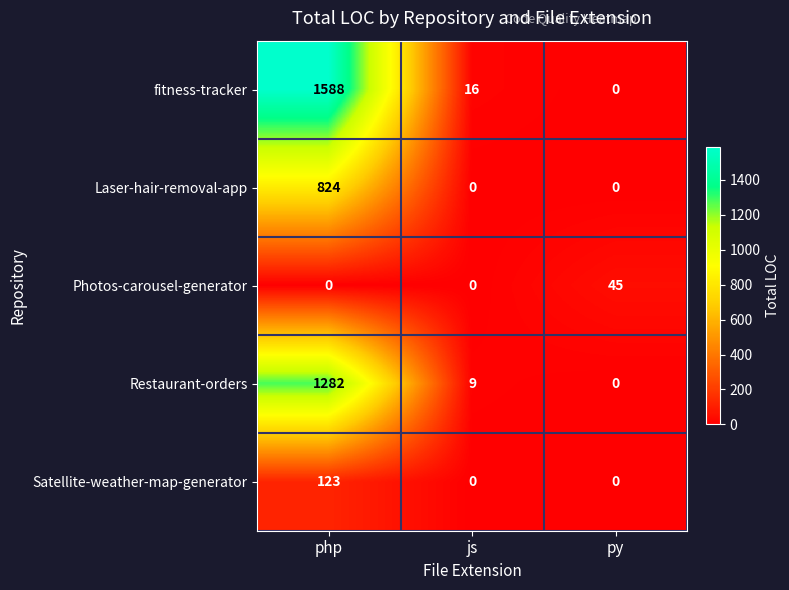

Which series has the widest spread of values?

fitness-tracker